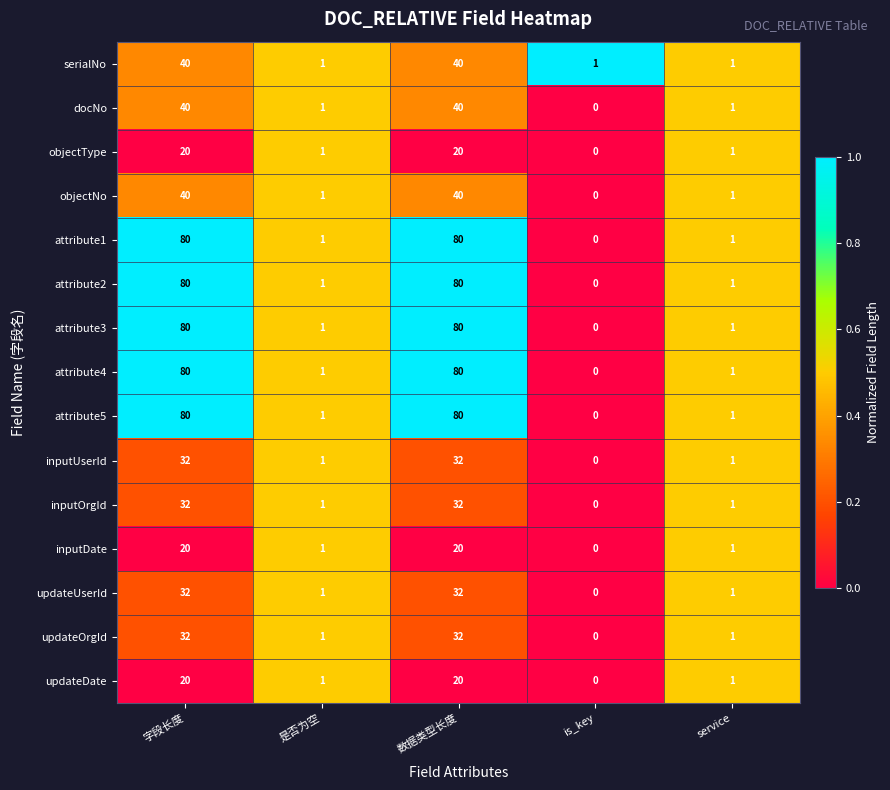

What is the sum of all attribute3 values?

162